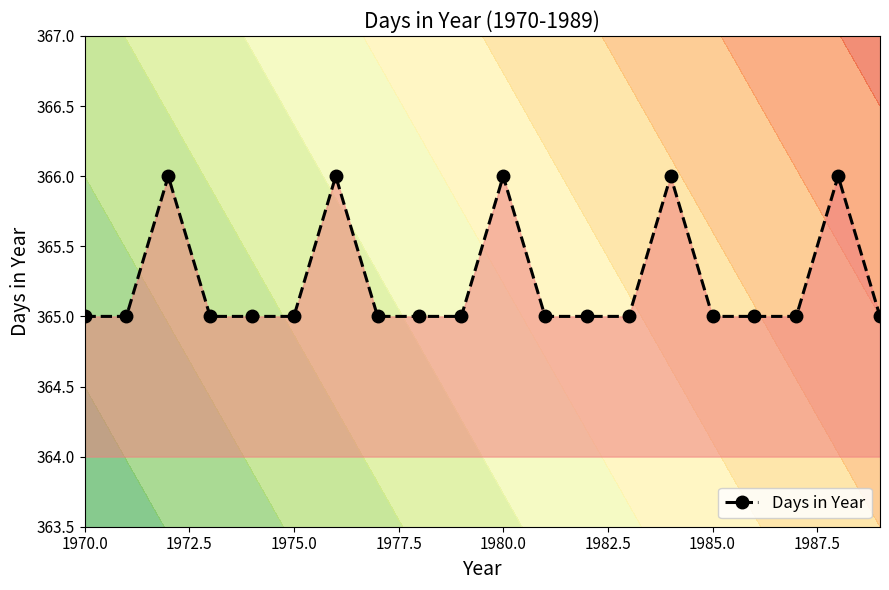

What is the maximum value for Days in Year?

366